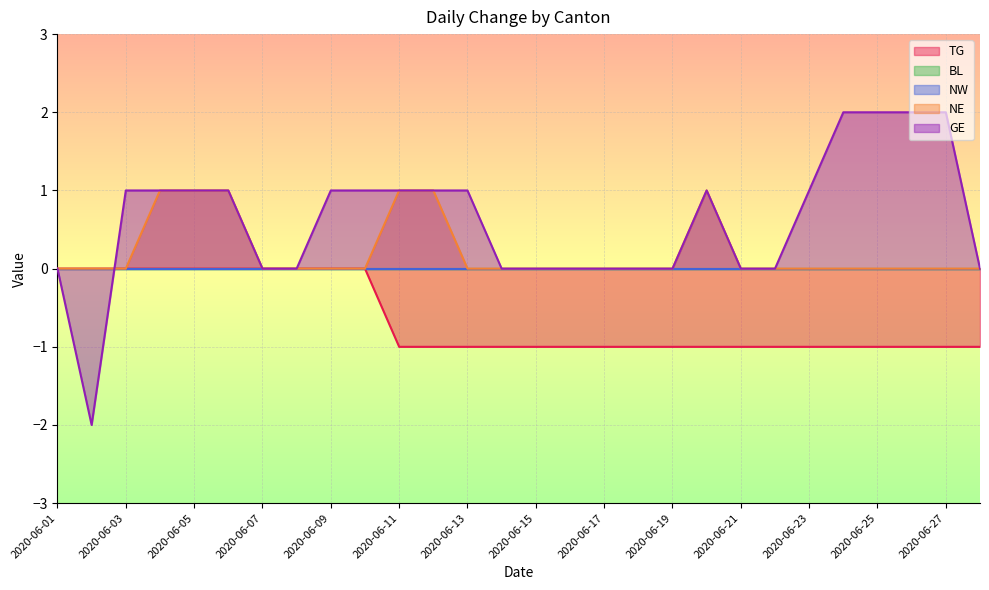

At how many categories does at least one series exceed 1?

4